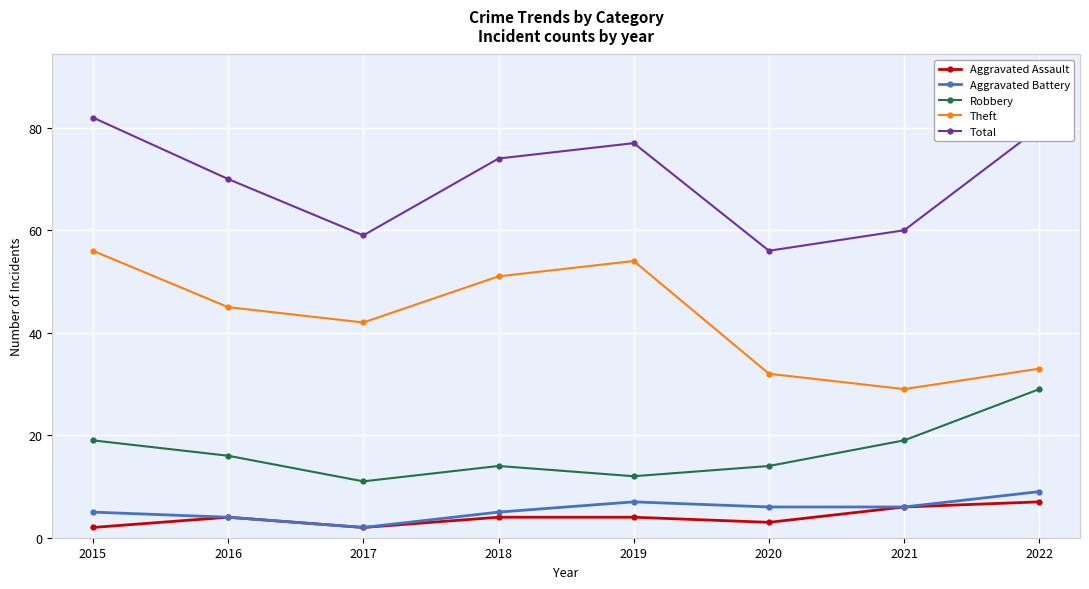

What is the greatest value displayed?

82